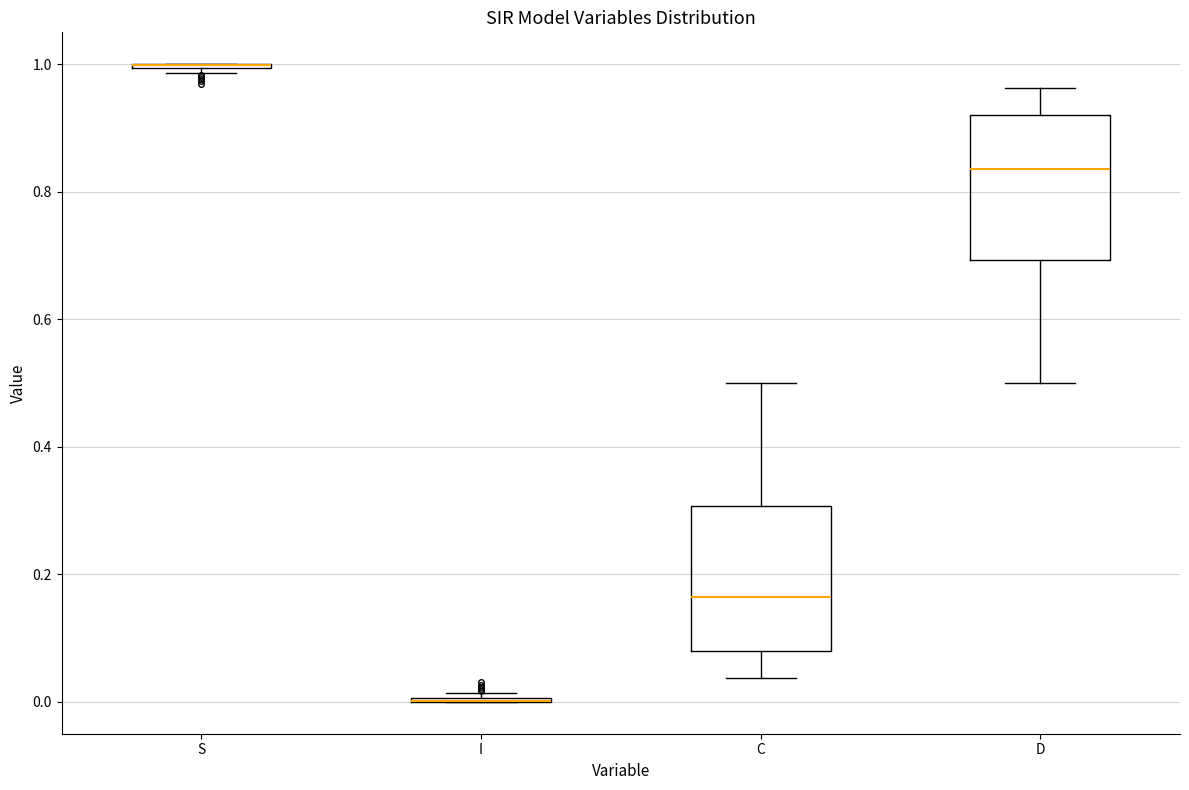

Reading left to right, transcribe this box plot: for each box, give where its median line is, the range the box spans, and where its two whiskers end, as read against the y-axis. The values are not printed on the chart, so give them approximately, as read against the axis.

S: box collapsed to a line at 1.00, whiskers 0.98 to 1.00
I: box collapsed to a line at 0.00, whiskers 0.00 to 0.02
C: median 0.16, box 0.08 to 0.30, whiskers 0.04 to 0.50
D: median 0.84, box 0.70 to 0.92, whiskers 0.50 to 0.96